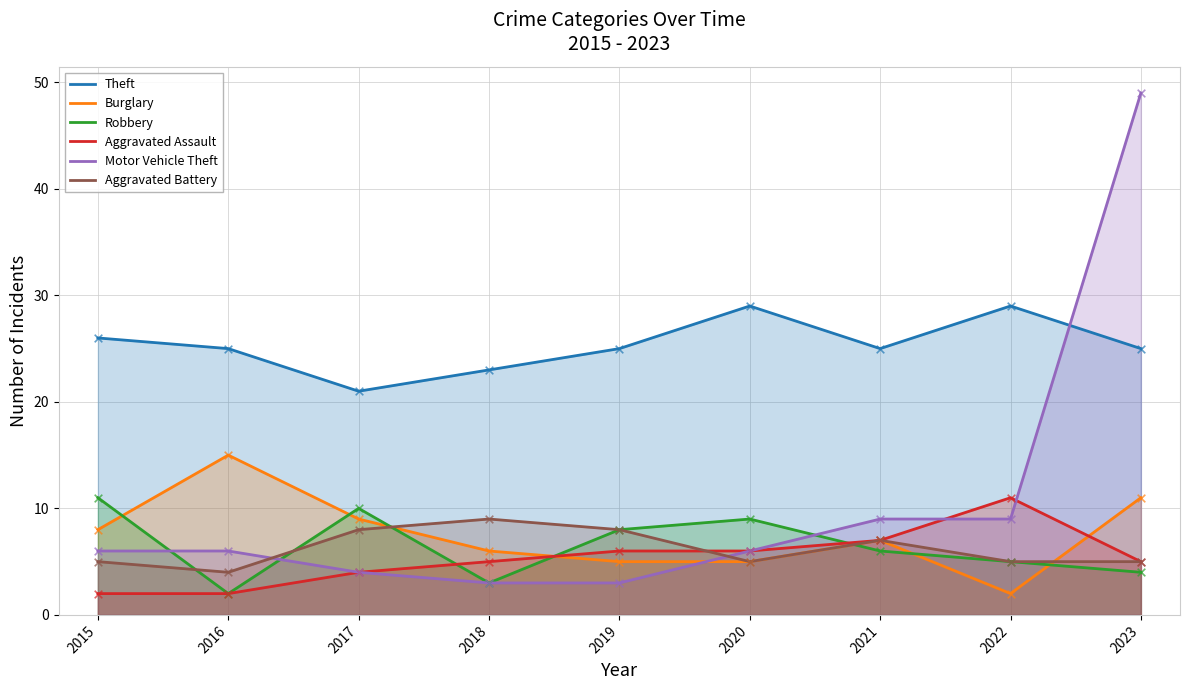

What is the total value across all series at 2017?

56